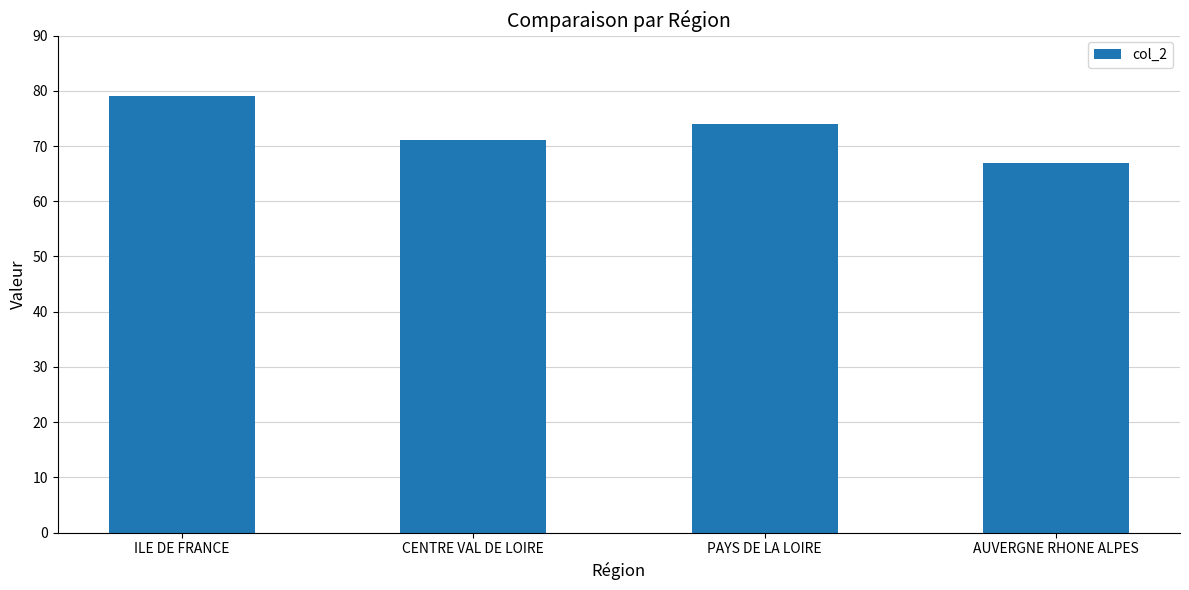

What is the label of the 4th bar from the right?

ILE DE FRANCE